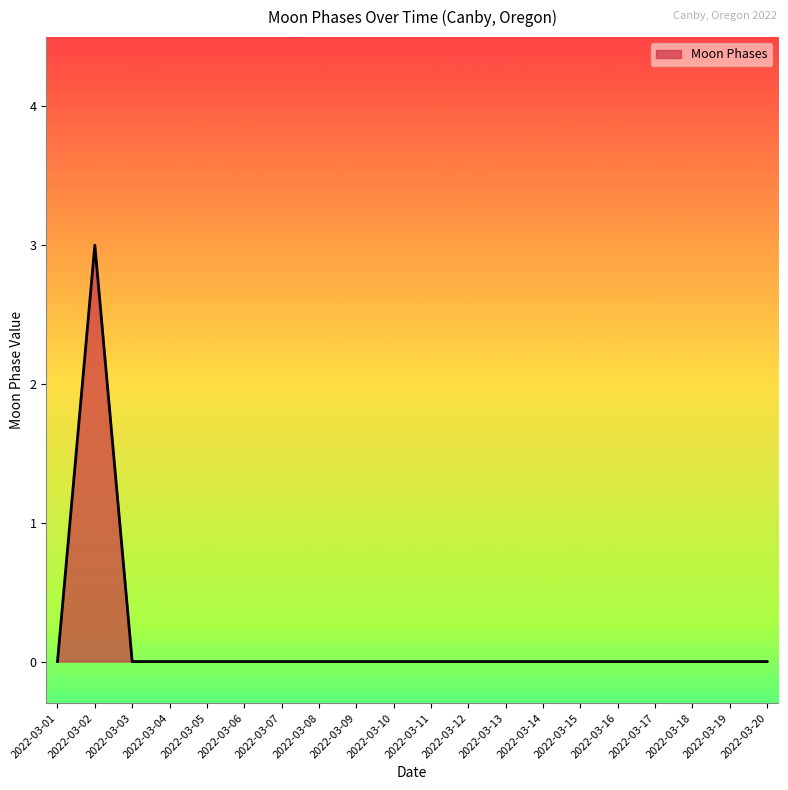

Reading left to right, what are all the values shown in this chart?

2022-03-01=0	2022-03-02=3	2022-03-03=0	2022-03-04=0	2022-03-05=0	2022-03-06=0	2022-03-07=0	2022-03-08=0	2022-03-09=0	2022-03-10=0	2022-03-11=0	2022-03-12=0	2022-03-13=0	2022-03-14=0	2022-03-15=0	2022-03-16=0	2022-03-17=0	2022-03-18=0	2022-03-19=0	2022-03-20=0